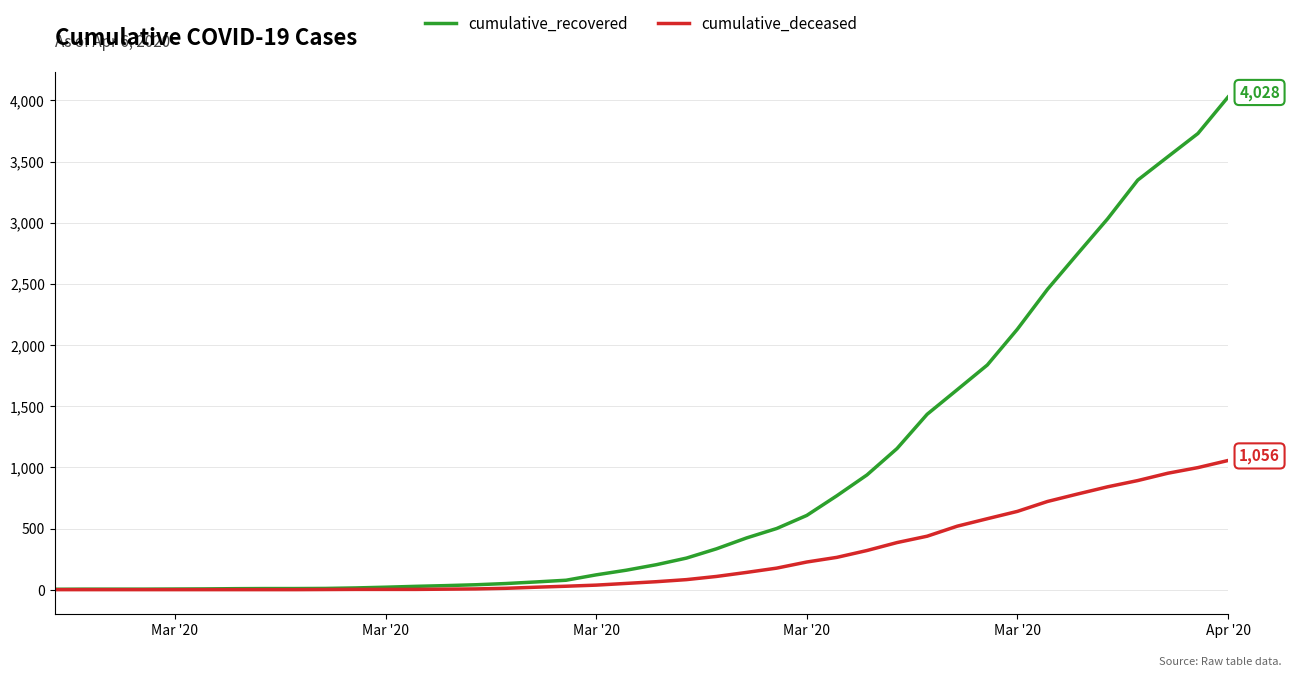

Which series has the largest range (max minus min)?

cumulative_recovered